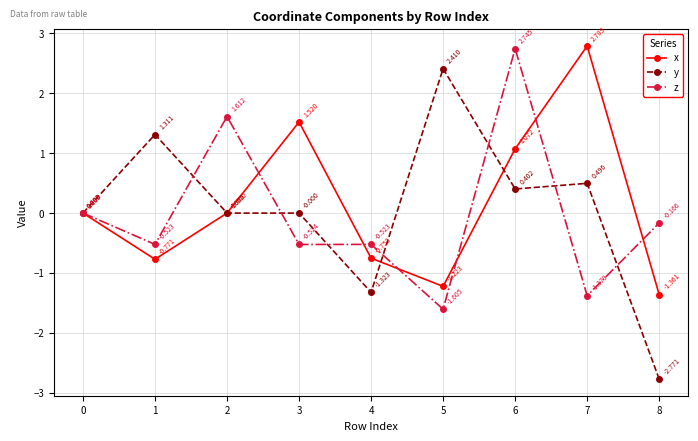

Is the value of x at 5 greater than the value of y at 3?

No